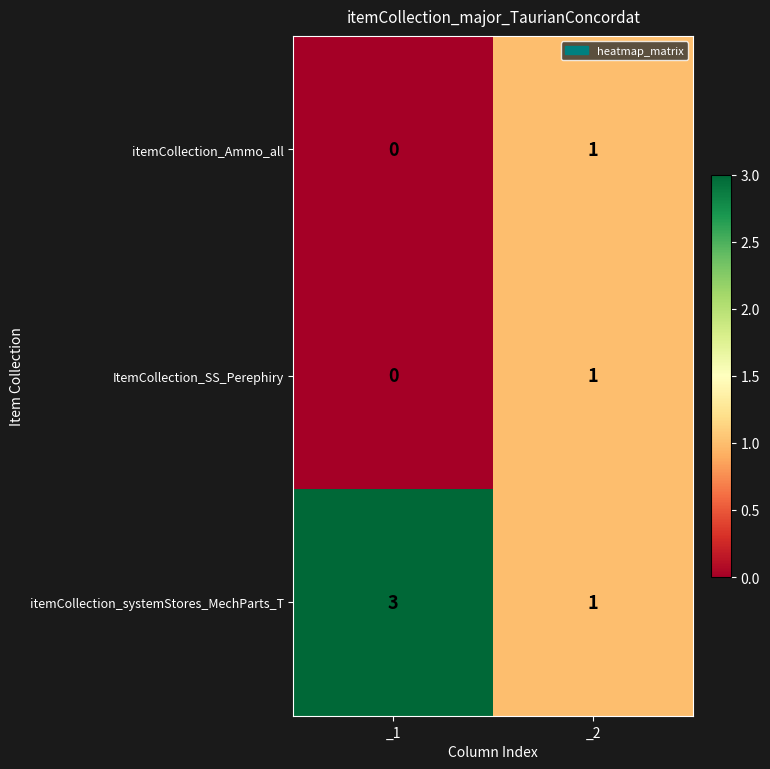

Which series has the largest range (max minus min)?

itemCollection_systemStores_MechParts_T